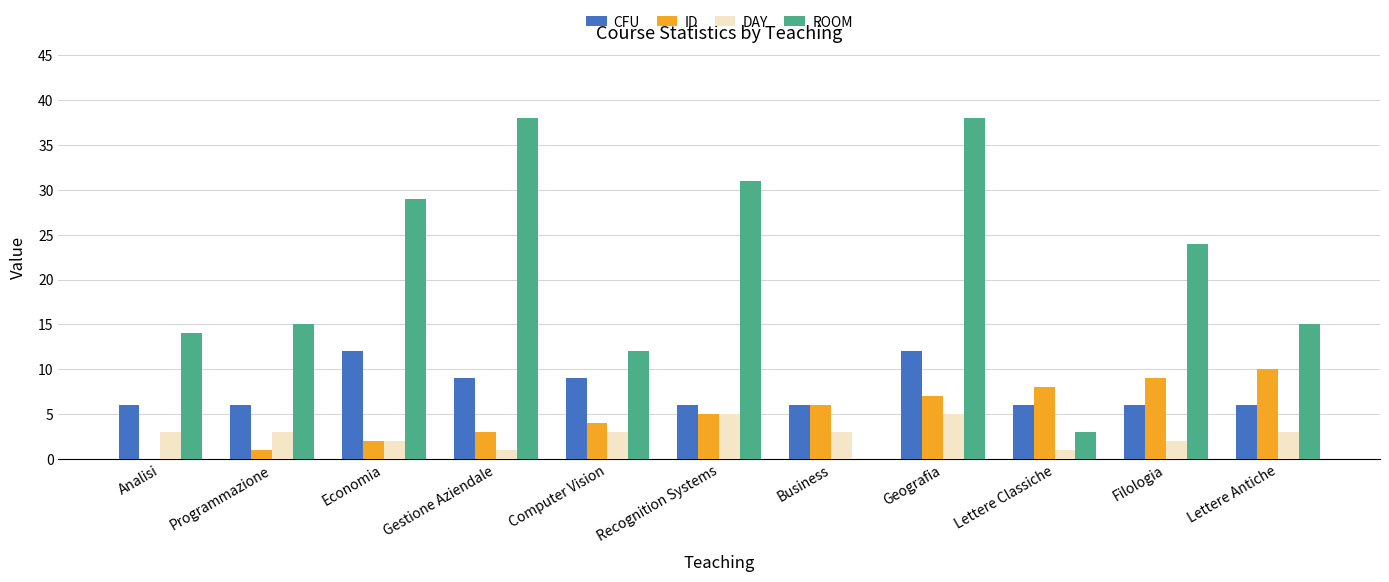

What is the total value across all series at Filologia?

41